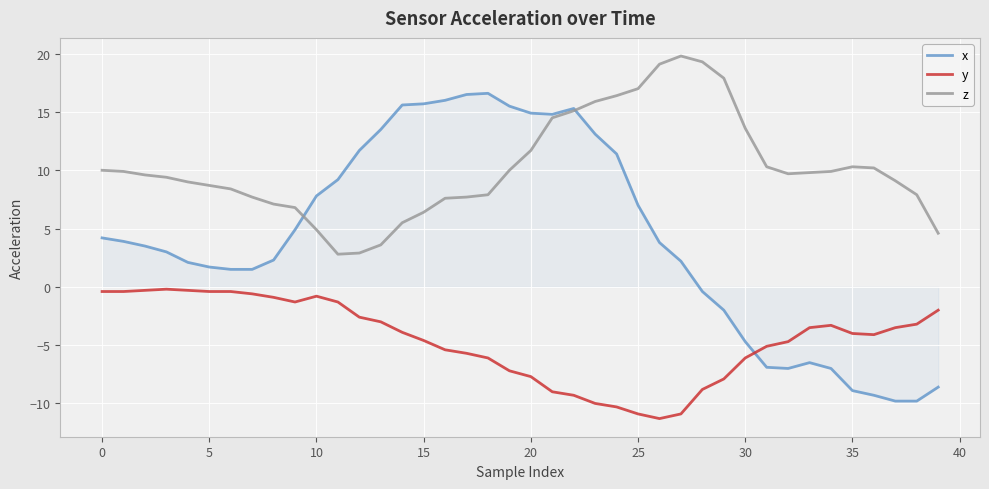

How many times do x and z cross each other?

2